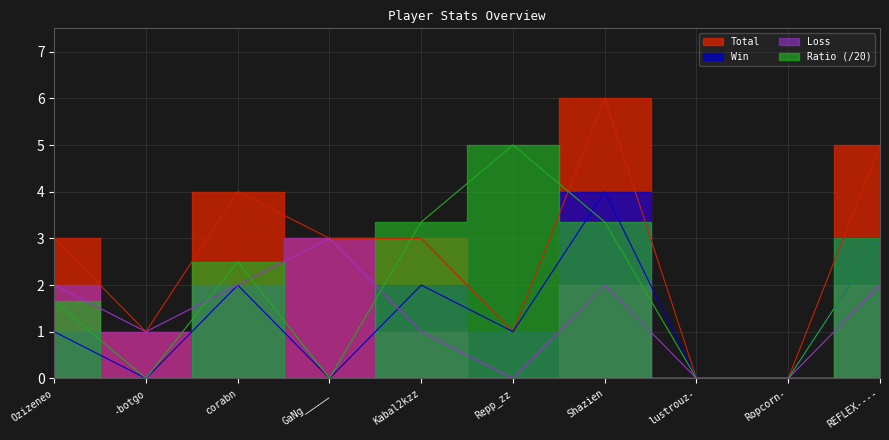

At Kabal2kzz, list the series in order from largest to smallest.

Ratio, Total, Win, Loss